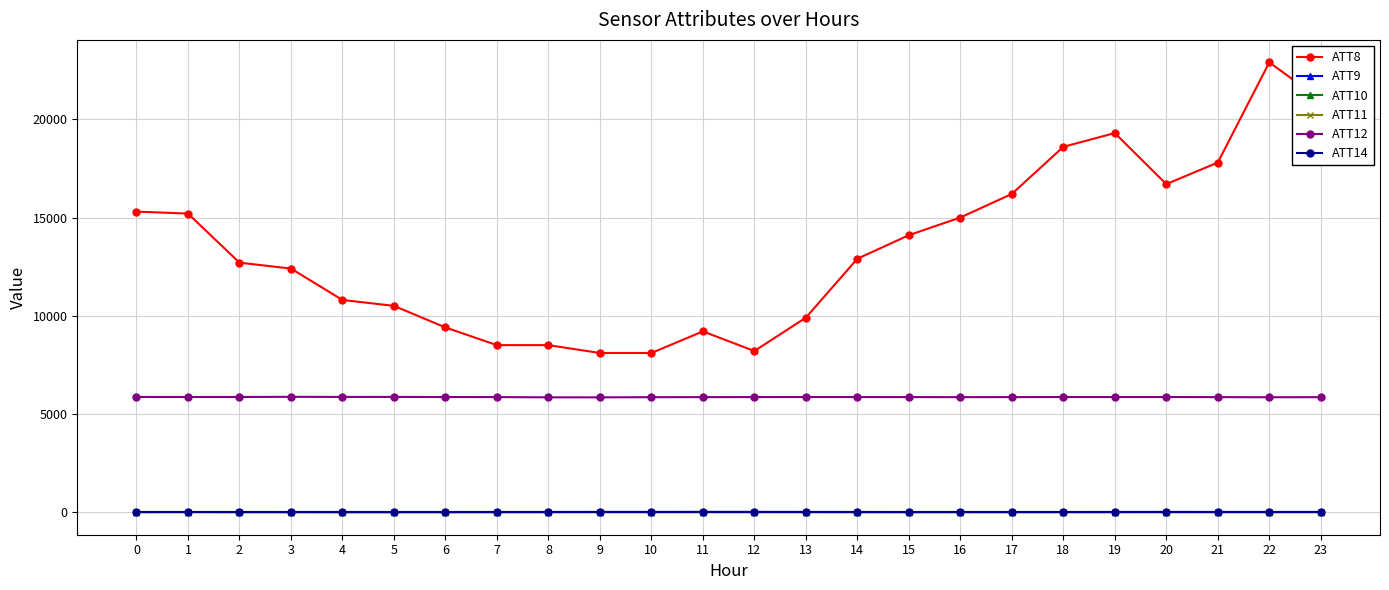

Reading right to left, transcribe all the data shown in this chart.

ATT8: 21000.0	22900.0	17800.0	16700.0	19300.0	18600.0	16200.0	15000.0	14100.0	12900.0	9900.0	8200.0	9200.0	8100.0	8100.0	8500.0	8500.0	9400.0	10500.0	10800.0	12400.0	12700.0	15200.0	15300.0
ATT9: -10.0	-10.0	-10.0	-10.0	-10.0	-10.0	-10.0	-10.0	-10.0	-10.0	-10.0	-10.0	-10.0	-10.0	-10.0	-10.0	-10.0	-10.0	-10.0	-10.0	-10.0	-10.0	-10.0	-10.0
ATT10: -10.0	-10.0	-10.0	-10.0	-10.0	-10.0	-10.0	-10.0	-10.0	-10.0	-10.0	-10.0	-10.0	-10.0	-10.0	-10.0	-10.0	-10.0	-10.0	-10.0	-10.0	-10.0	-10.0	-10.0
ATT11: -10.0	-10.0	-10.0	-10.0	-10.0	-10.0	-10.0	-10.0	-10.0	-10.0	-10.0	-10.0	-10.0	-10.0	-10.0	-10.0	-10.0	-10.0	-10.0	-10.0	-10.0	-10.0	-0.1	-10.0
ATT12: 5850.3	5845.6	5852.3	5856.8	5856.6	5856.3	5853.3	5850.8	5853.7	5855.1	5857.6	5853.9	5851.6	5849.0	5840.7	5841.9	5853.9	5856.3	5863.1	5861.9	5867.8	5859.2	5858.7	5859.7
ATT14: 2.7	2.3	2.3	3.2	1.6	-1.0	-0.8	-1.2	-1.1	0.9	2.8	5.3	5.7	3.8	3.4	1.5	-0.5	-2.9	-3.2	-3.4	-2.5	-1.8	-0.5	-0.3